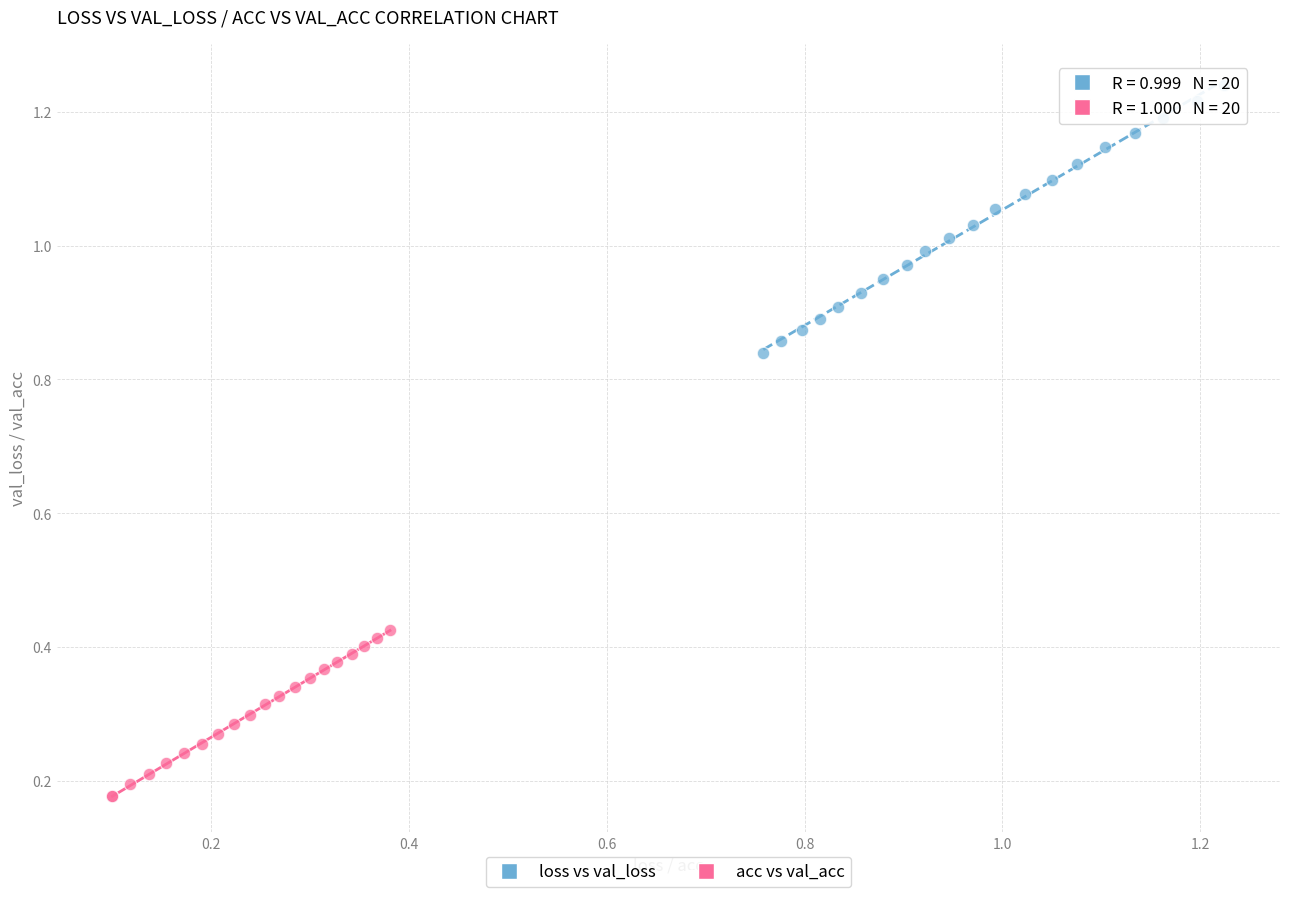

Which series reaches the maximum Y coordinate?

loss vs val_loss